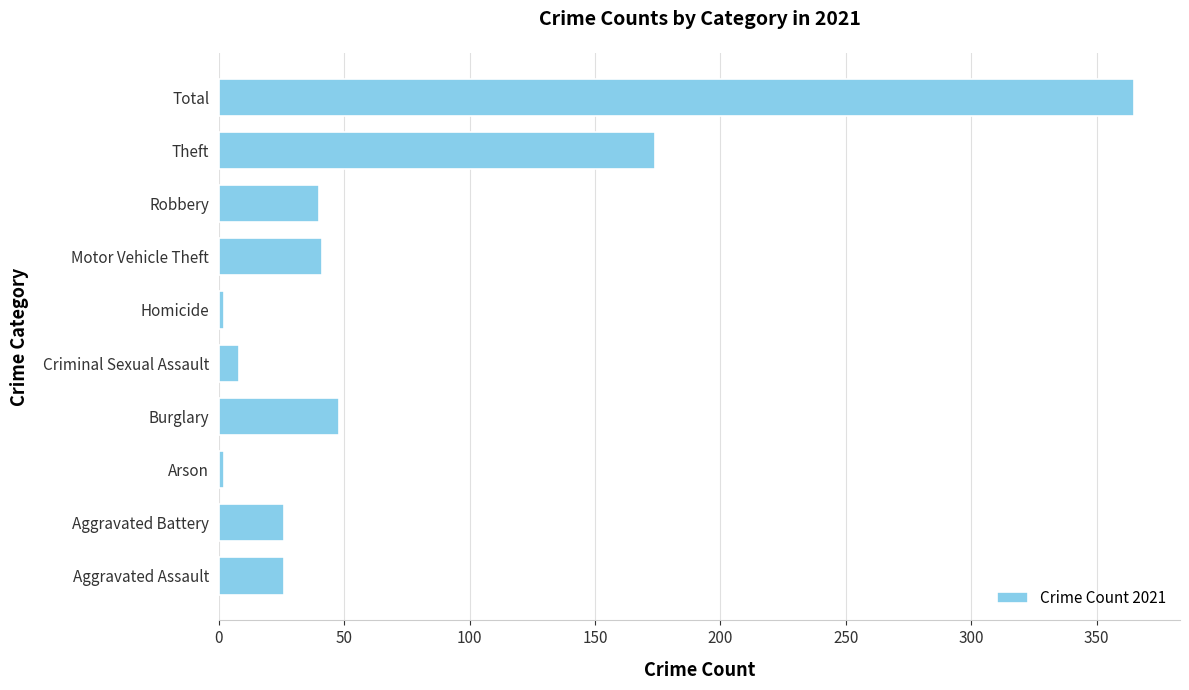

Is it true that the value at Criminal Sexual Assault is 8?

True